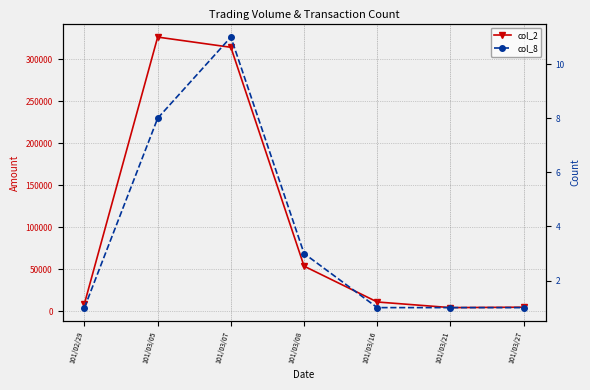

What is the difference between the col_8 values at 101/03/08 and 101/03/16?

2